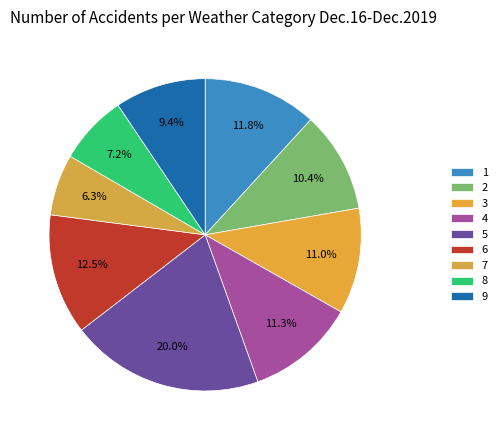

Between 6 and 8, which is larger?

6